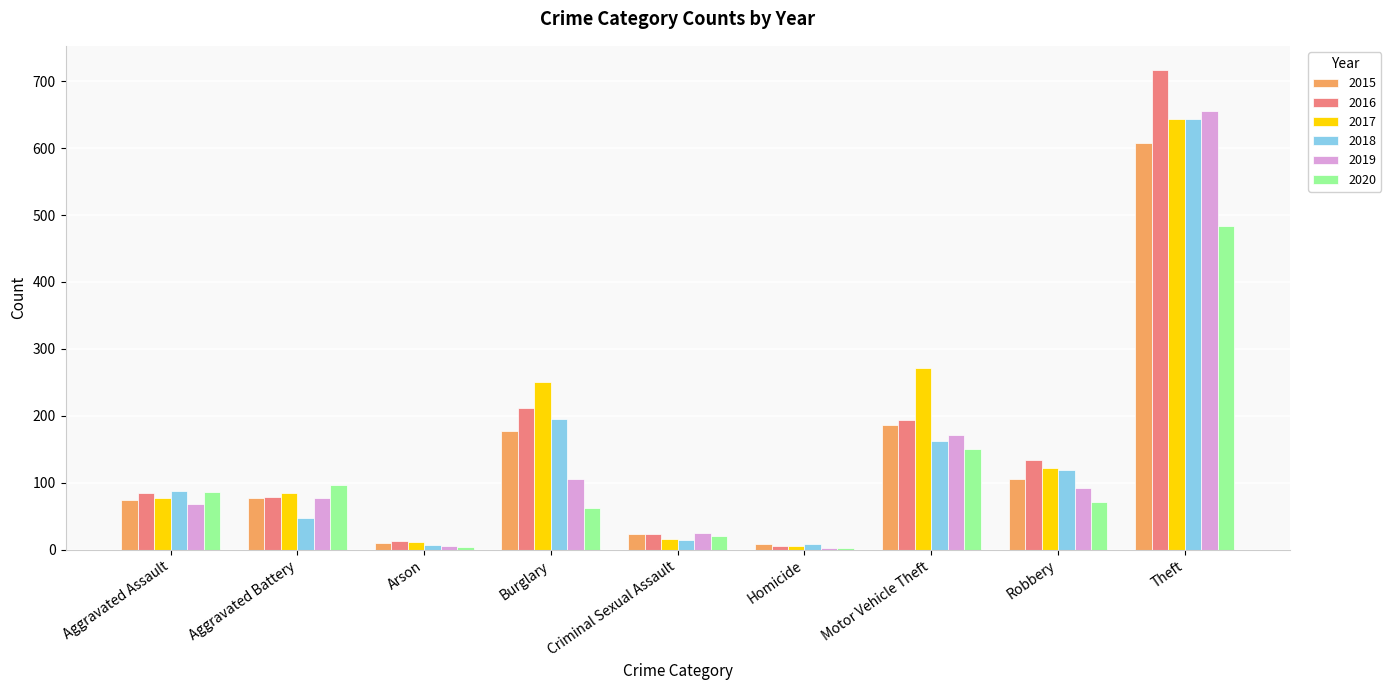

At which label is 2019 closest to 329?

Motor Vehicle Theft